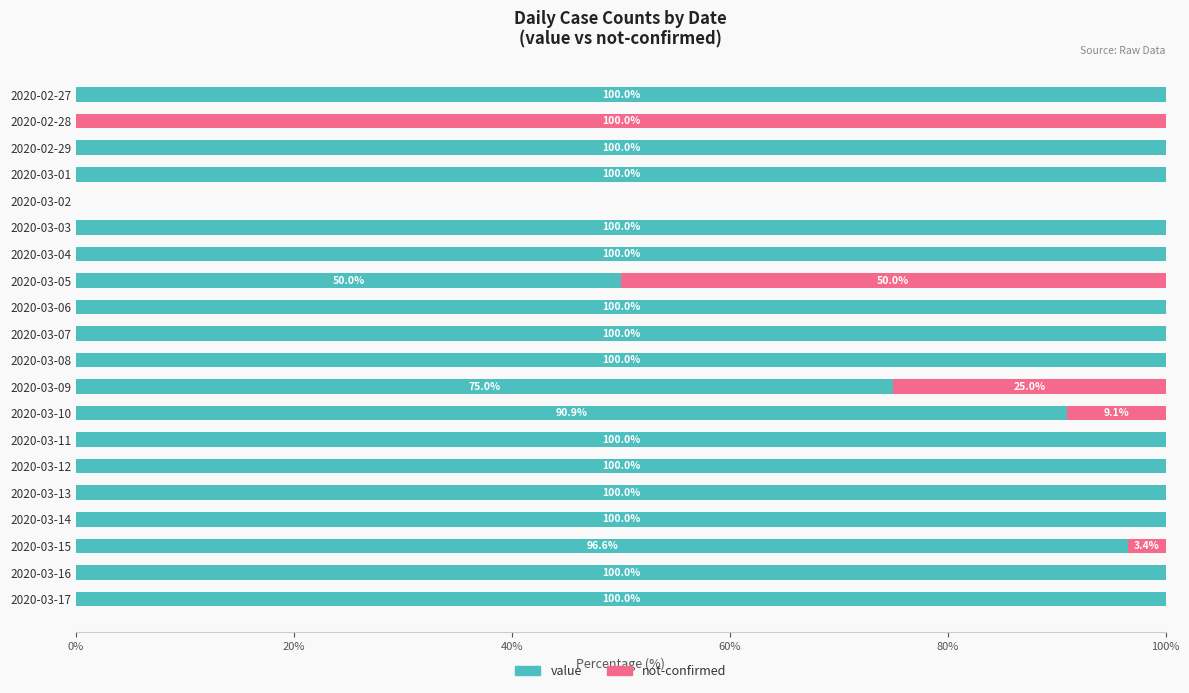

Is it true that value equals 28.7 at 2020-03-09?

False